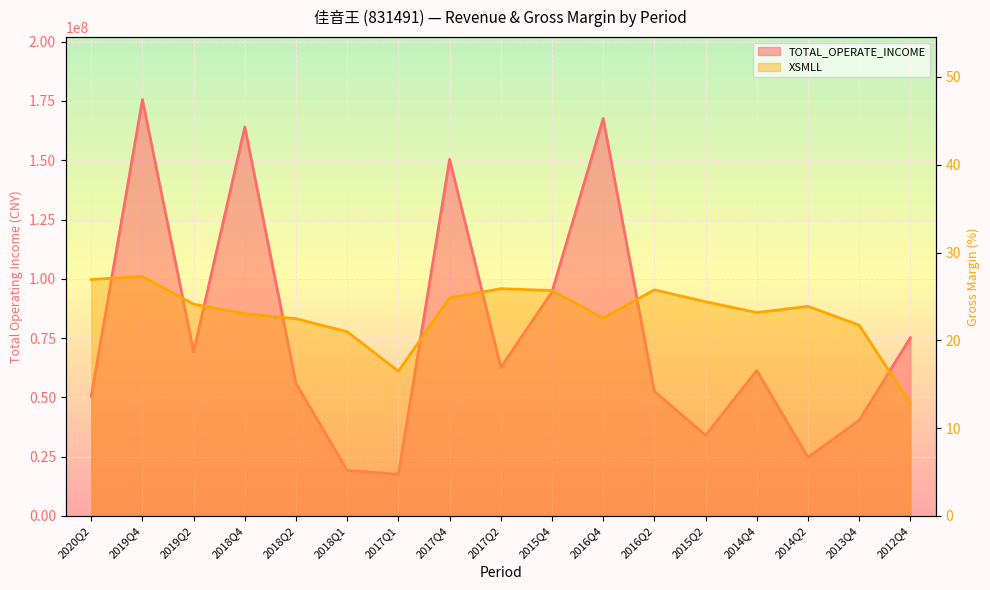

How many categories are shown in the chart?

17